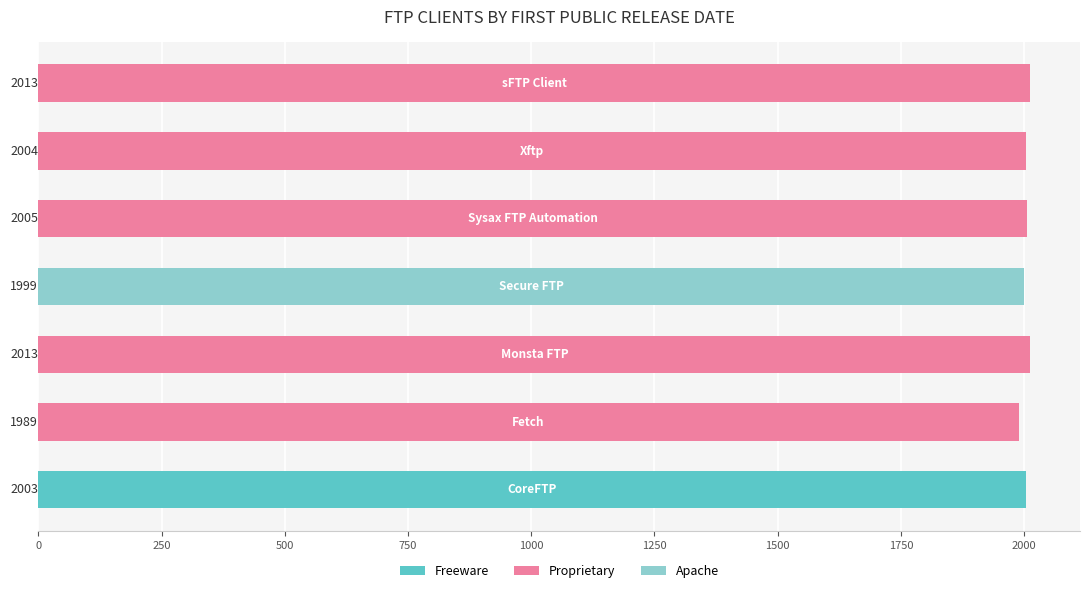

Reading bottom to top, list all the values displayed in this chart.

2003	1989	2013	1999	2005	2004	2013